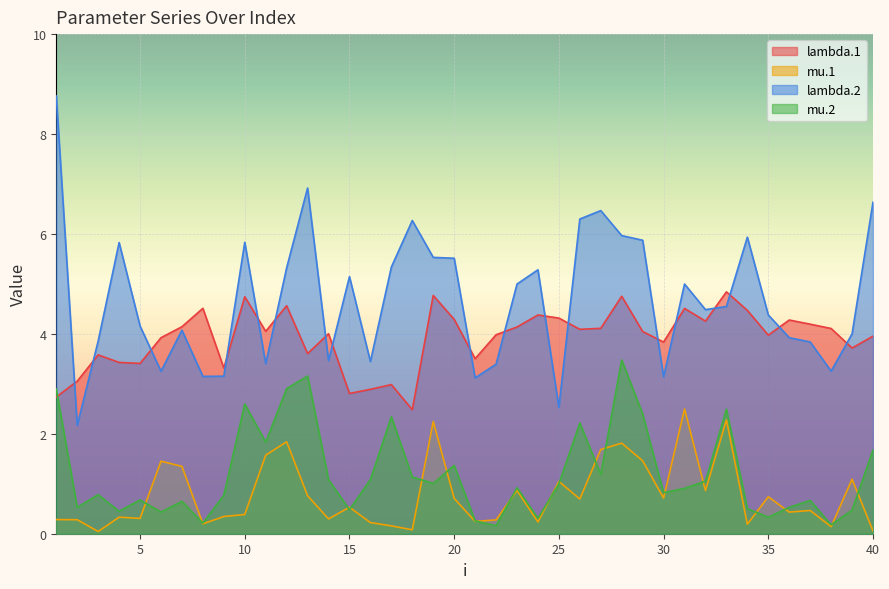

What is the sum of all lambda.2 values?

187.7